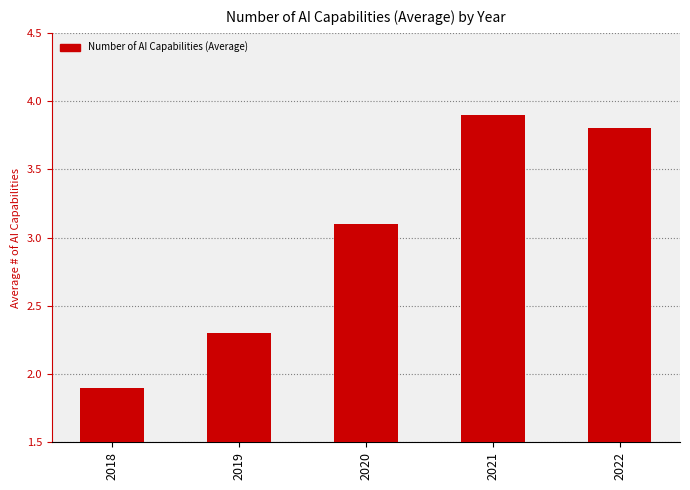

What is the smallest value displayed?

1.9